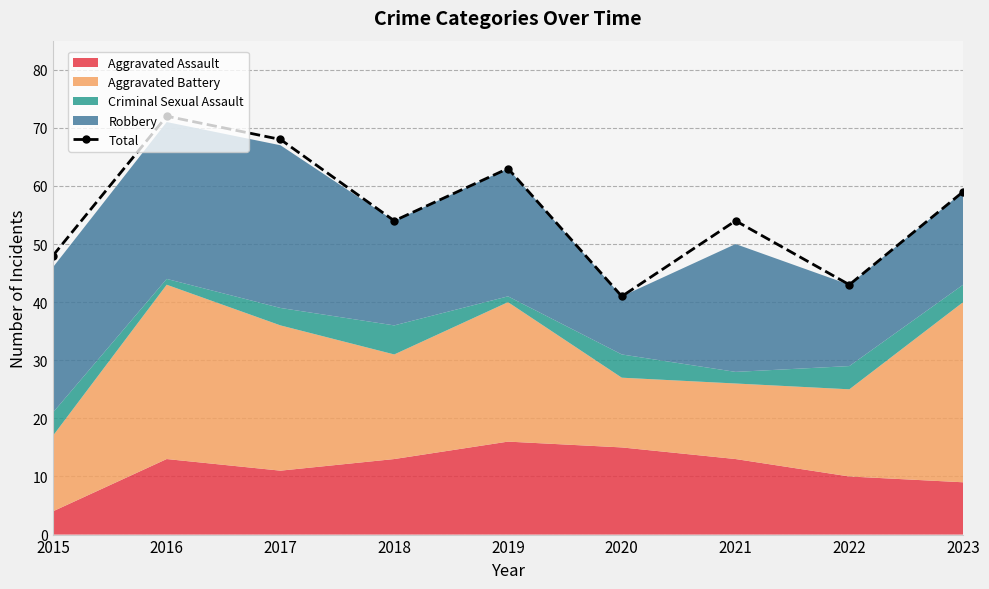

What is the ratio of the value at 2023 to the value at 2015?

1.2